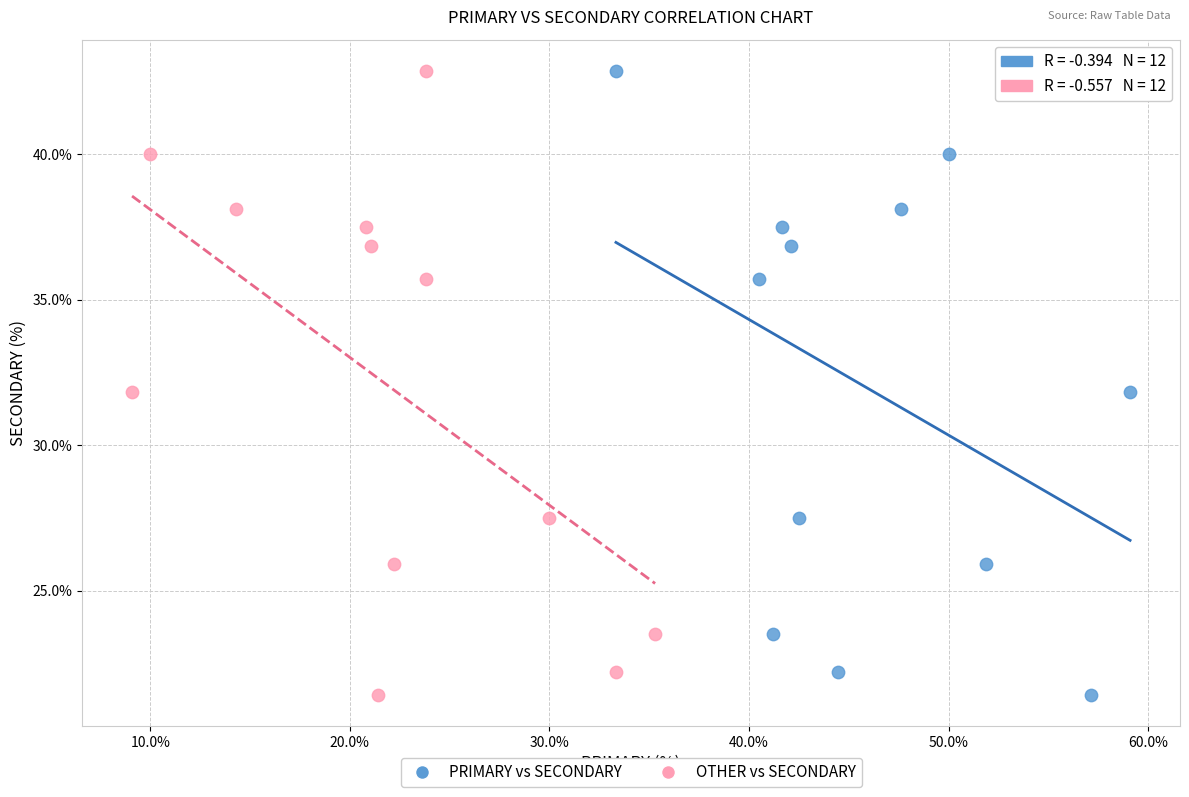

What are all the series names shown in the legend?

PRIMARY vs SECONDARY, OTHER vs SECONDARY